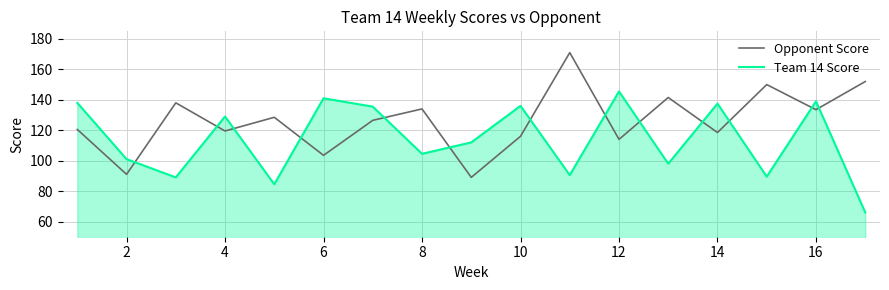

Which series has the largest total across all categories?

Opponent Score